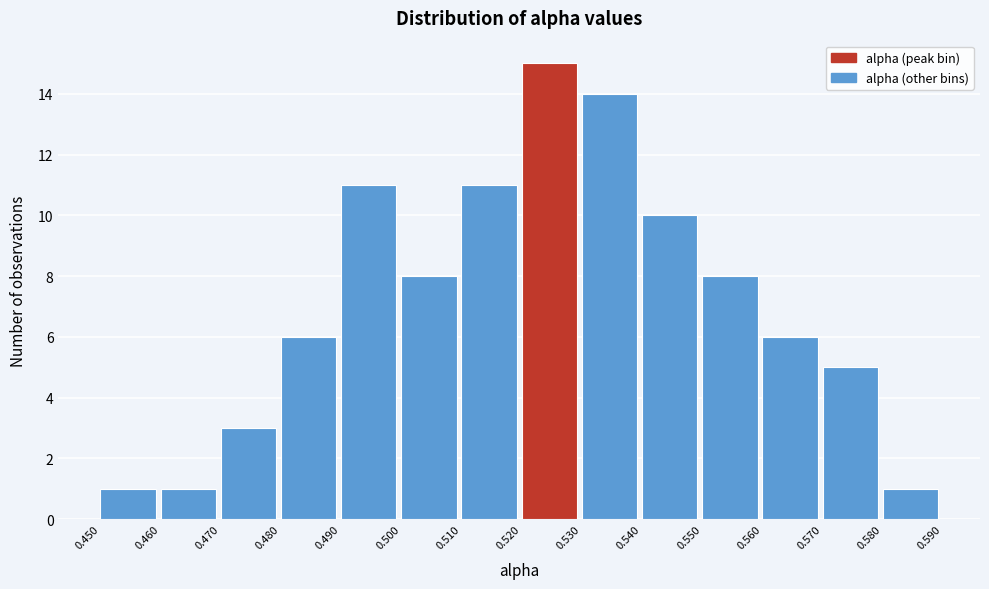

What is the height of the bar covering 0.480 to 0.490 on the x-axis? The values are not printed on the chart, so give them approximately, as read against the axis.

6